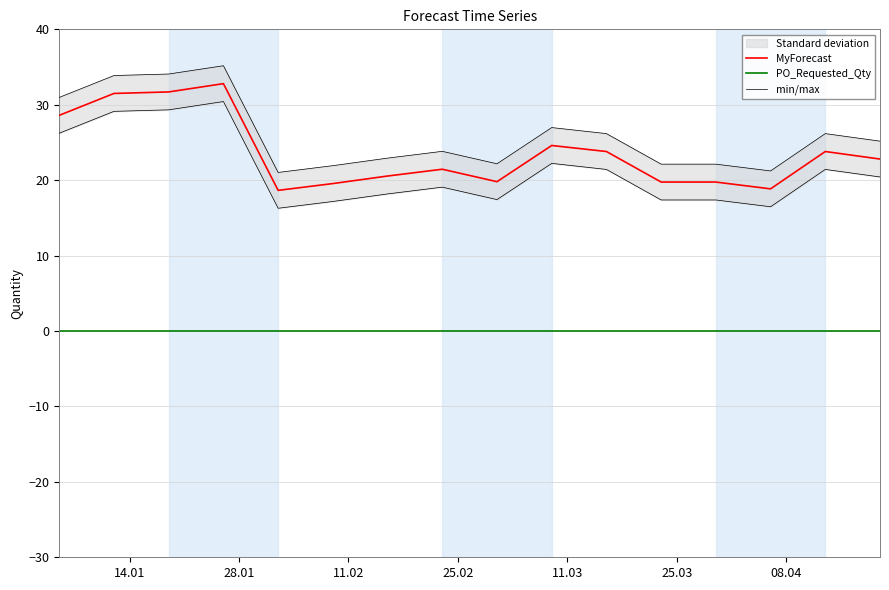

True or false: MyForecast and PO_Requested_Qty intersect in this chart.

False